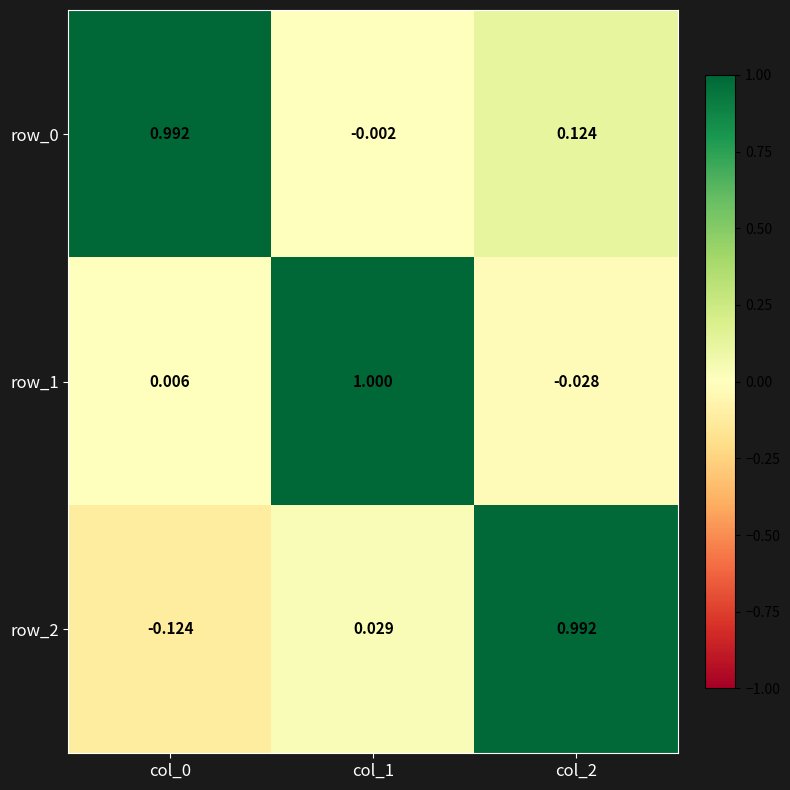

At how many categories does at least one series exceed 0?

3